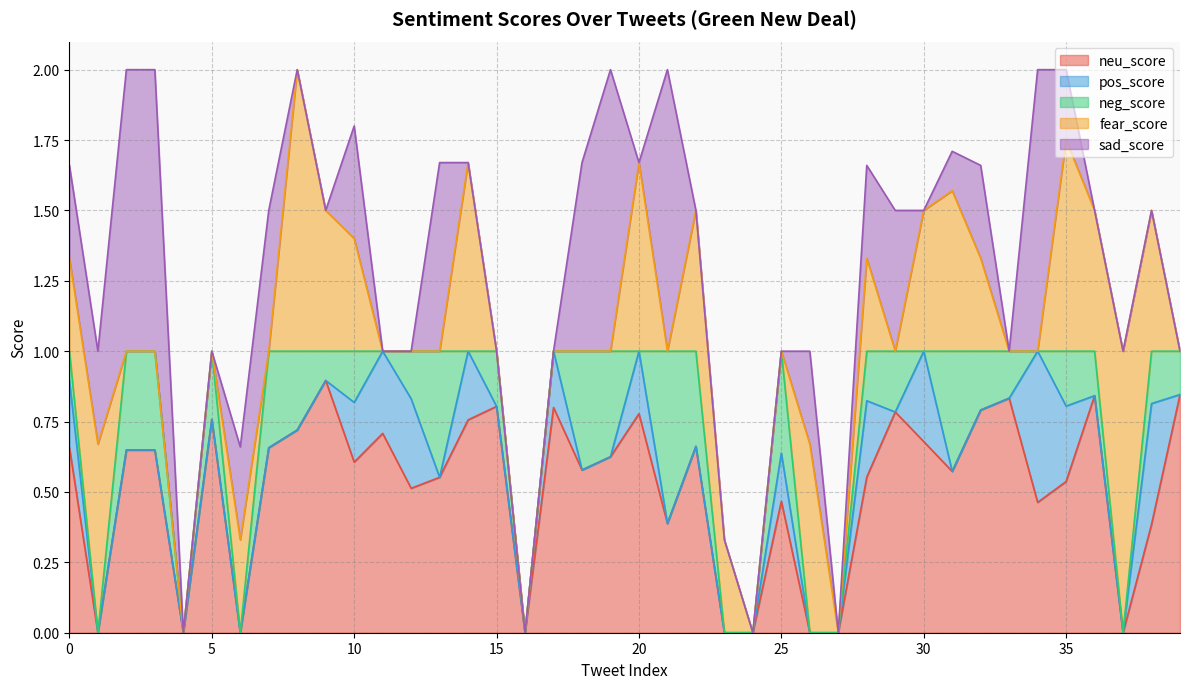

Which category has the highest value across all series?

8